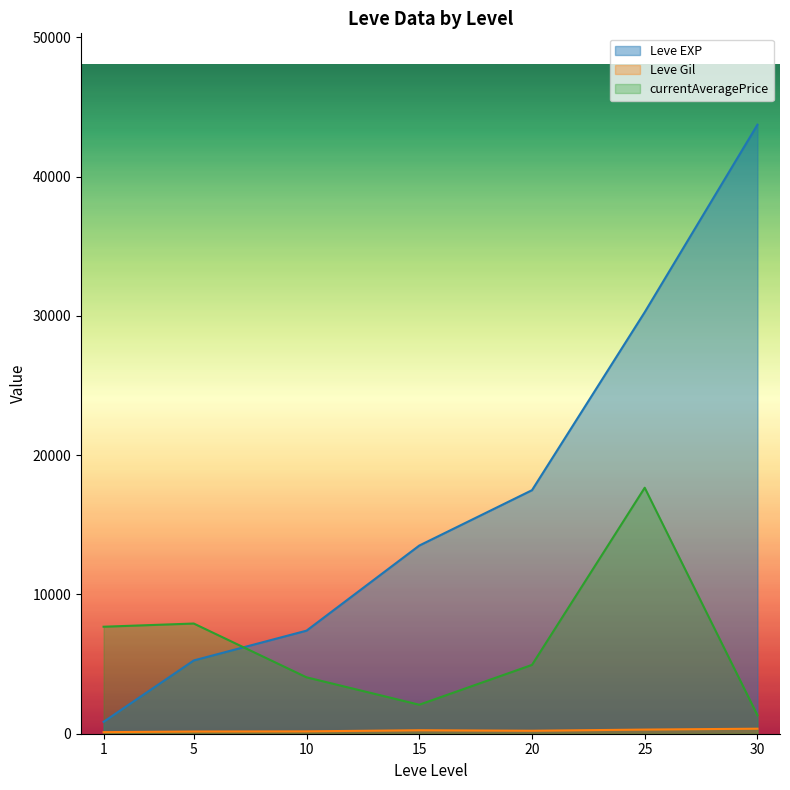

The Leve Gil series shows 172 at 10. True or false?

True